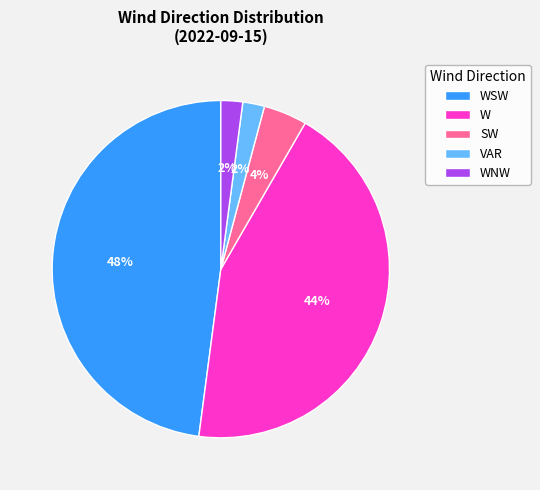

To the nearest percent, what is the combined percentage of VAR and WNW?

4%